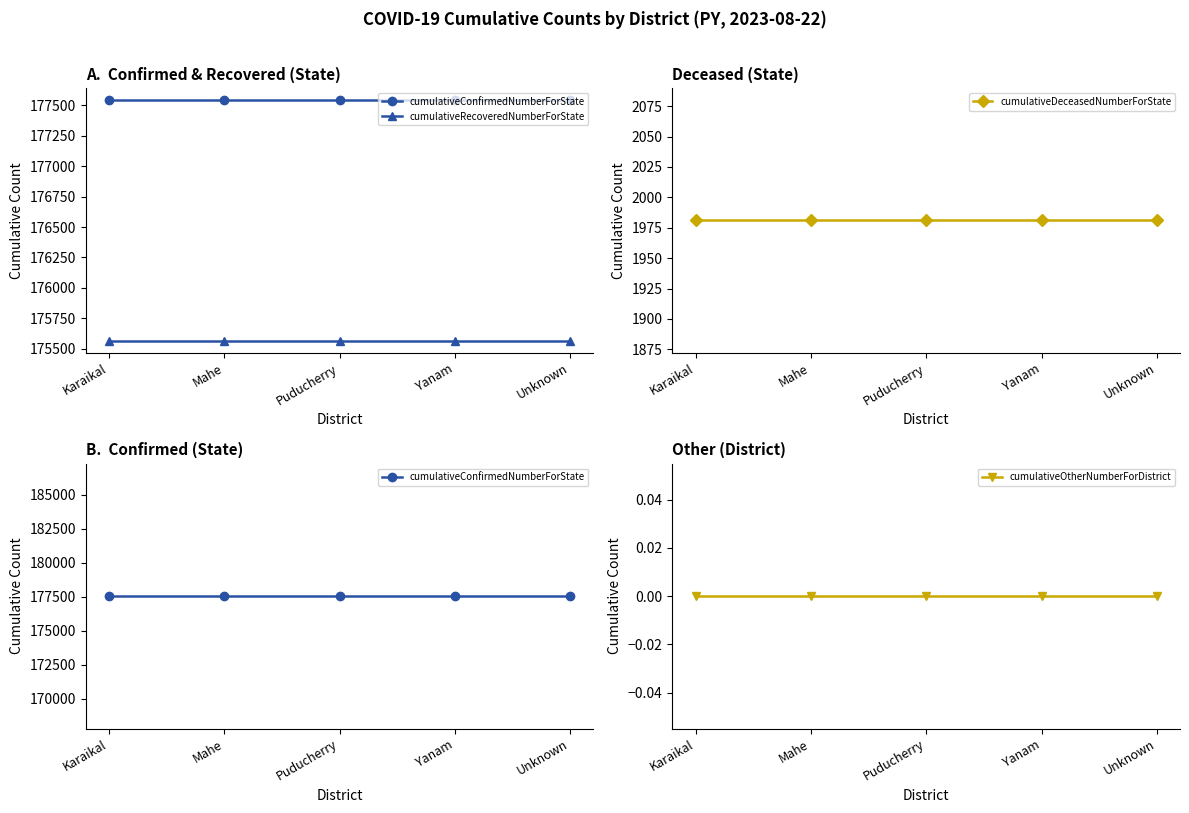

True or false: cumulativeConfirmedNumberForState has more than 1 interior local peaks.

False